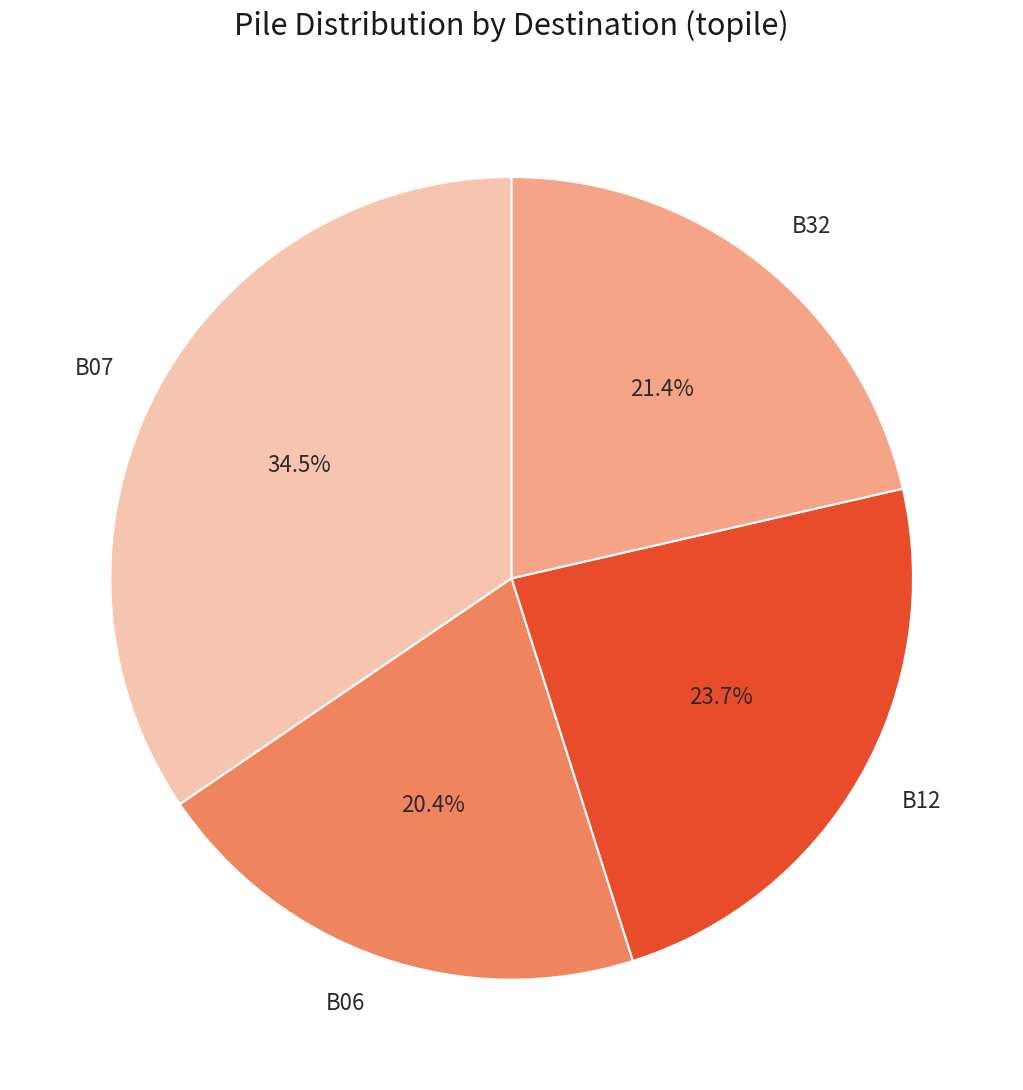

Is there any slice that represents more than half of the pie?

No